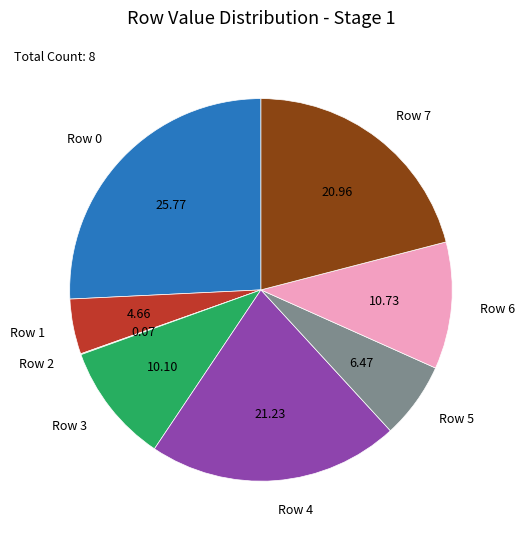

Is there any slice that represents more than half of the pie?

No